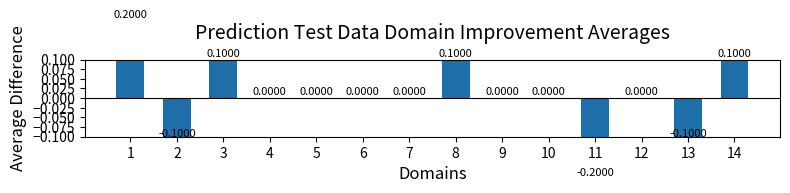

Which category has the highest value across all series?

1